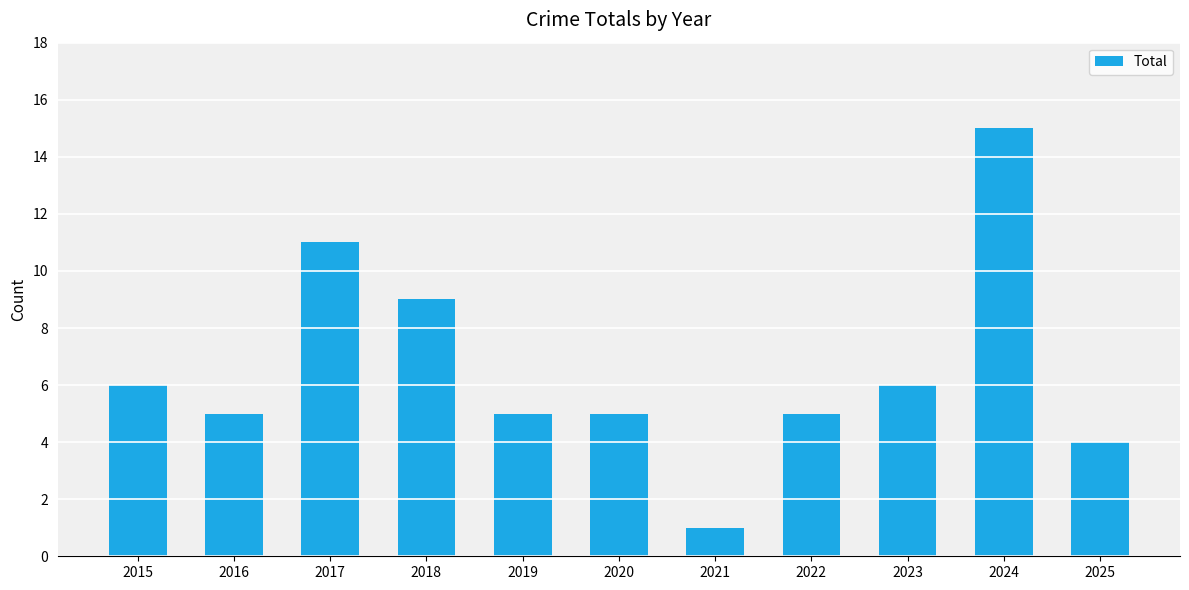

Where is the data nearest to the value 8?

2018